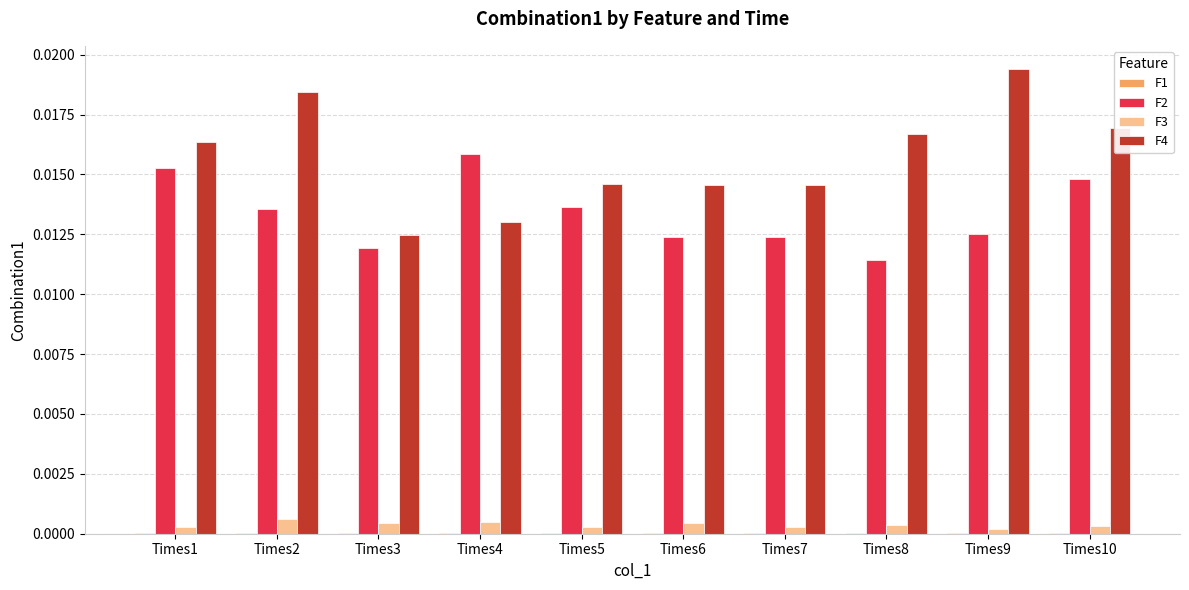

Which label corresponds to the largest value in the chart?

Times9